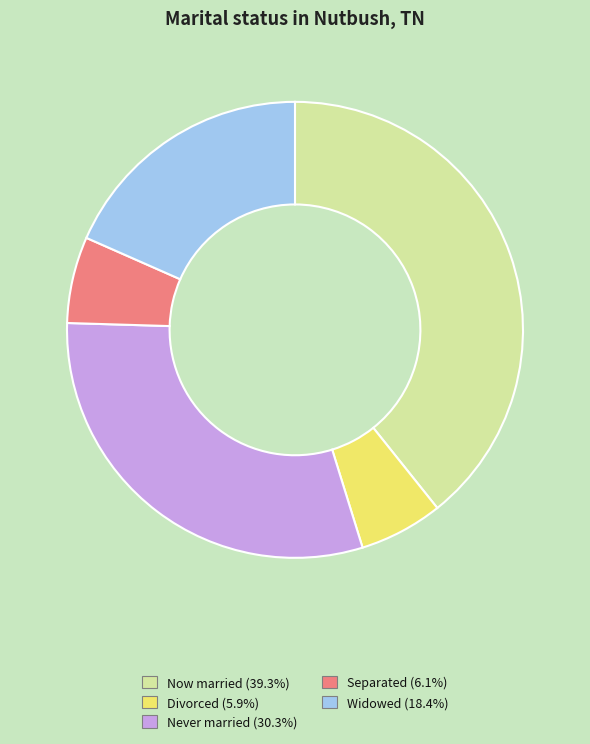

Is there a majority slice in this chart?

No